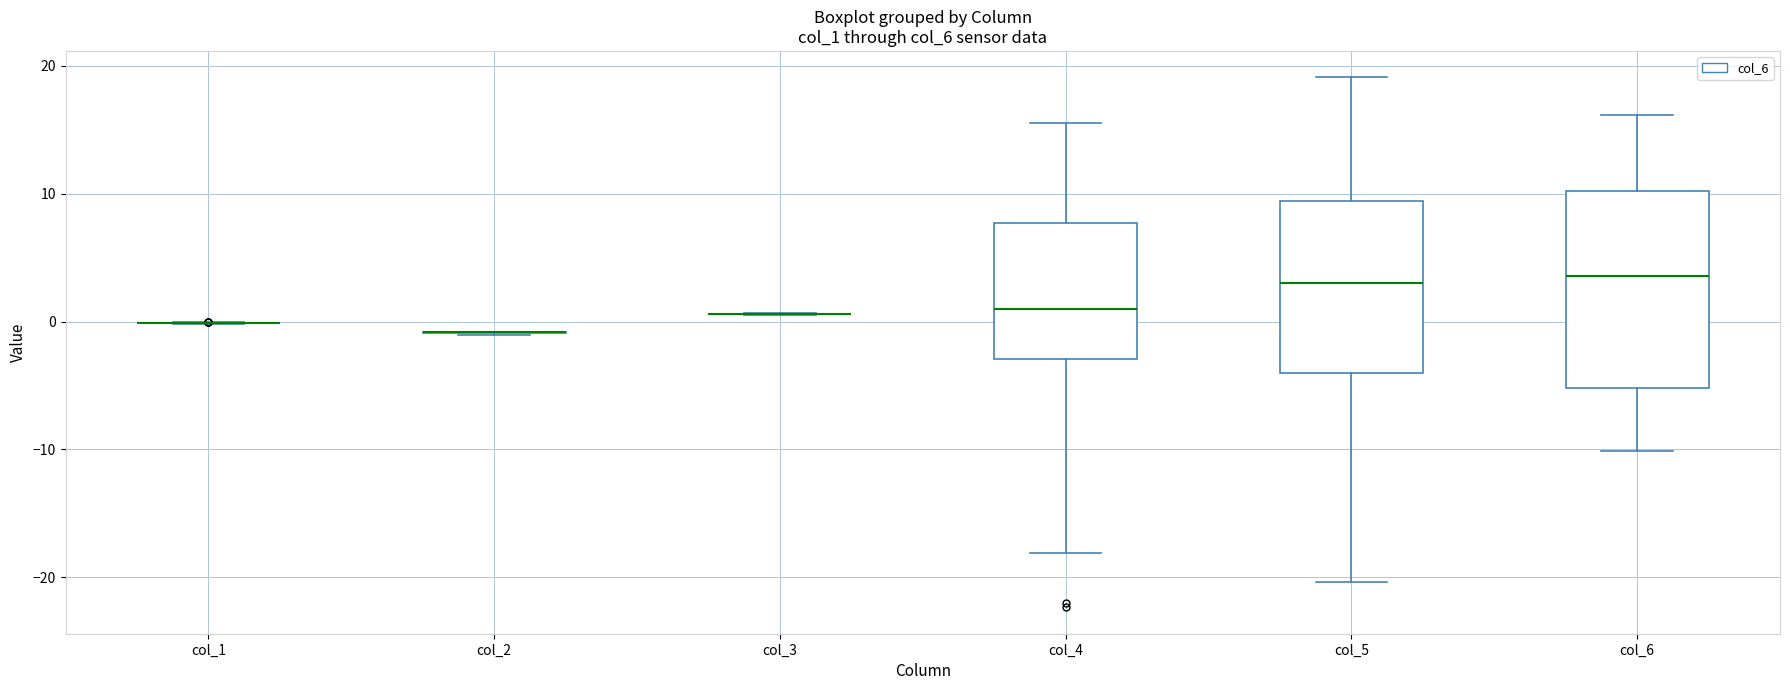

Reading left to right, read every box against the y-axis: the position of its median line, the range the box covers, and the ends of its whiskers. The values are not printed on the chart, so give them approximately, as read against the axis.

col_1: box collapsed to a line at 0, whiskers 0 to 0
col_2: box collapsed to a line at -1, whiskers -1 to -1
col_3: box collapsed to a line at 1, whiskers 1 to 1
col_4: median 1, box -3 to 8, whiskers -18 to 16
col_5: median 3, box -4 to 9, whiskers -20 to 19
col_6: median 4, box -5 to 10, whiskers -10 to 16